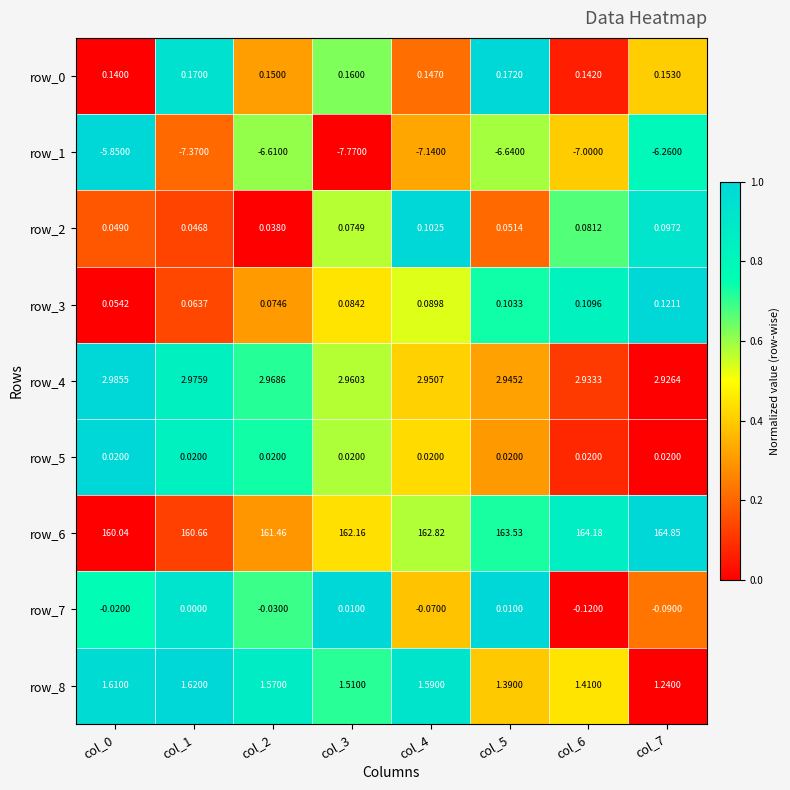

Is the value of row_8 at col_5 greater than the value of row_4 at col_1?

No